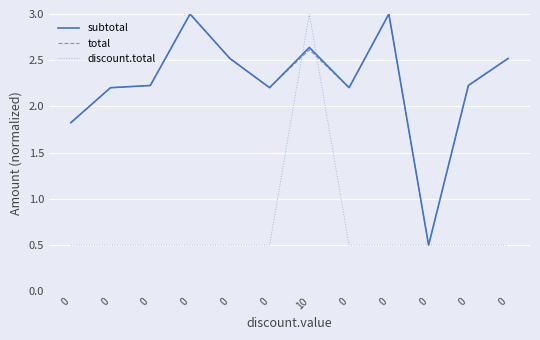

What is the spread (max minus min) of values at 0?

1.3